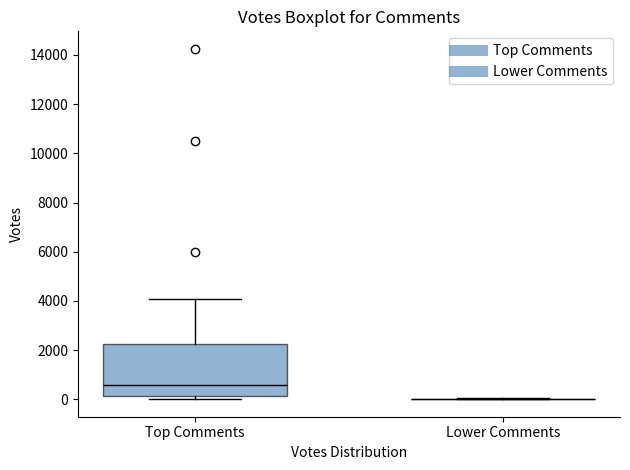

Reading left to right, read every box against the y-axis: the position of its median line, the range the box covers, and the ends of its whiskers. The values are not printed on the chart, so give them approximately, as read against the axis.

Top Comments: median 600, box 200 to 2200, whiskers 0 to 4000
Lower Comments: box collapsed to a line at 0, whiskers 0 to 0